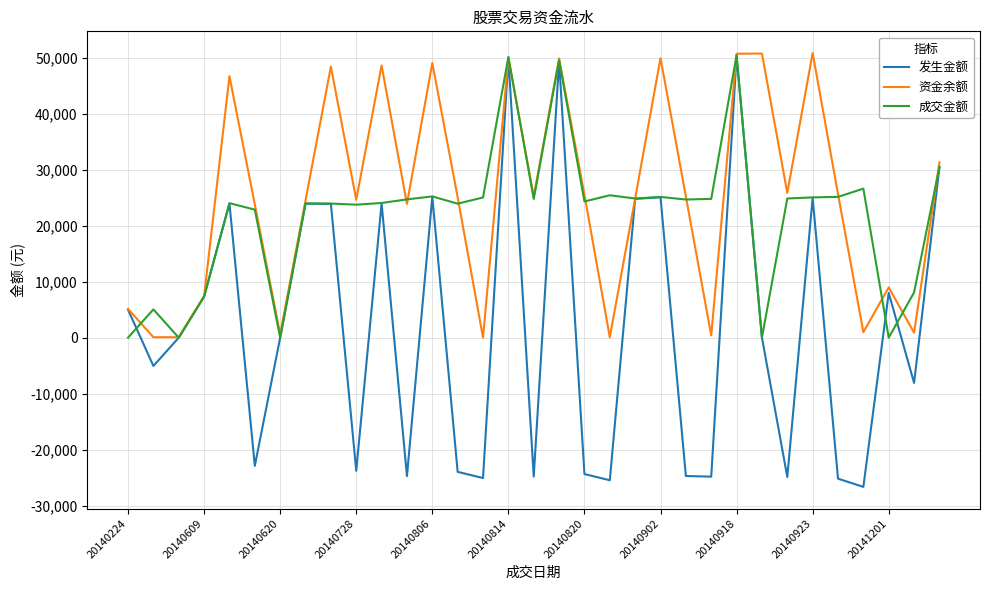

Which series has the largest range (max minus min)?

发生金额